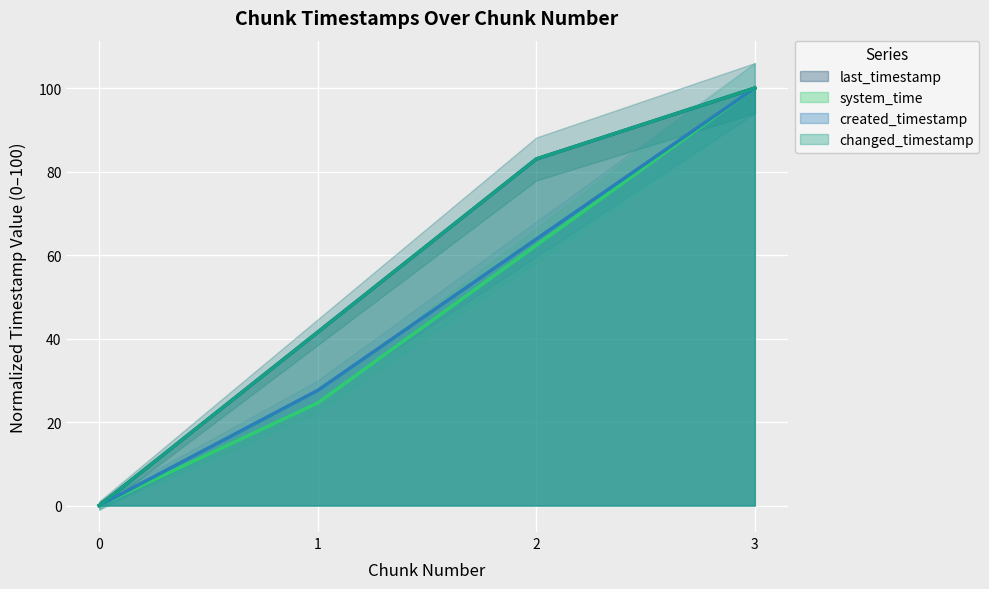

Reading right to left, what are all the values shown in this chart?

last_timestamp: 3=100.0	2=83.0	1=41.5	0=0.0
system_time: 3=100.0	2=62.3	1=24.6	0=0.0
created_timestamp: 3=100.0	2=63.8	1=27.6	0=0.0
changed_timestamp: 3=100.0	2=83.0	1=41.5	0=0.0